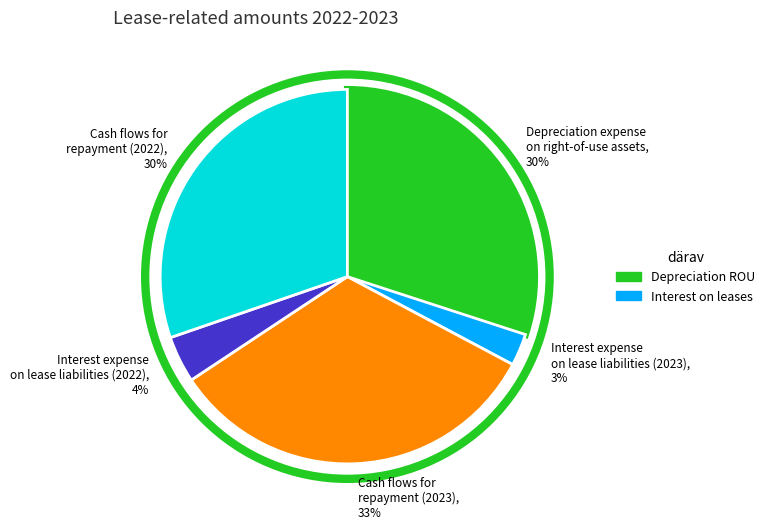

Is there any slice that represents more than half of the pie?

No